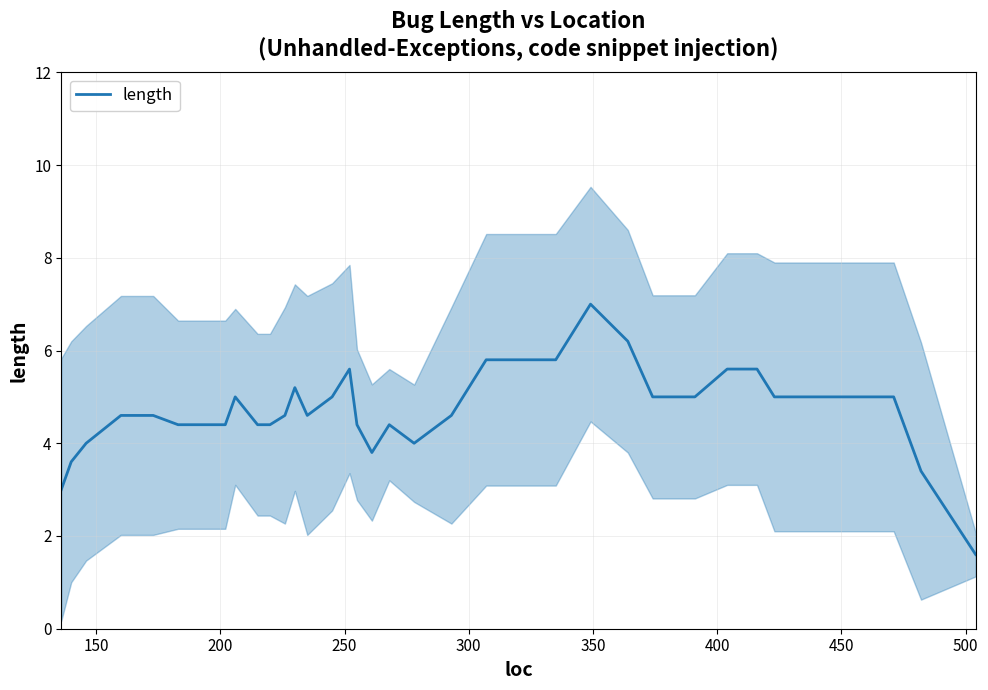

What is the minimum value for length?

1.6